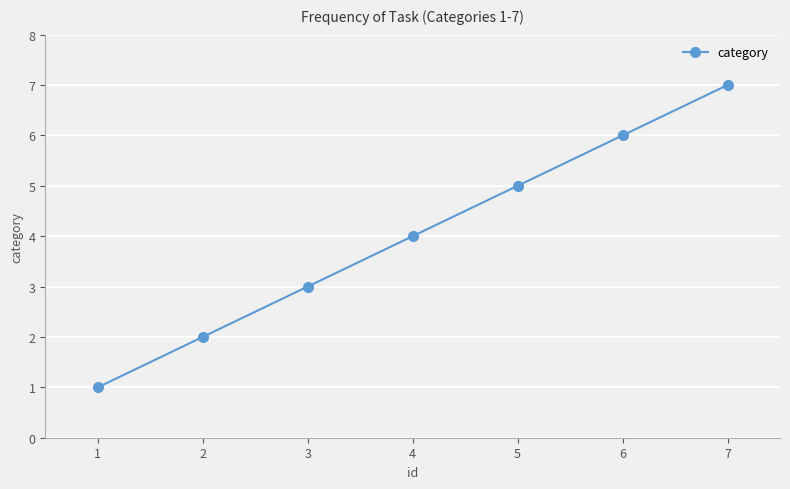

Which has a higher value, 7 or 5?

7